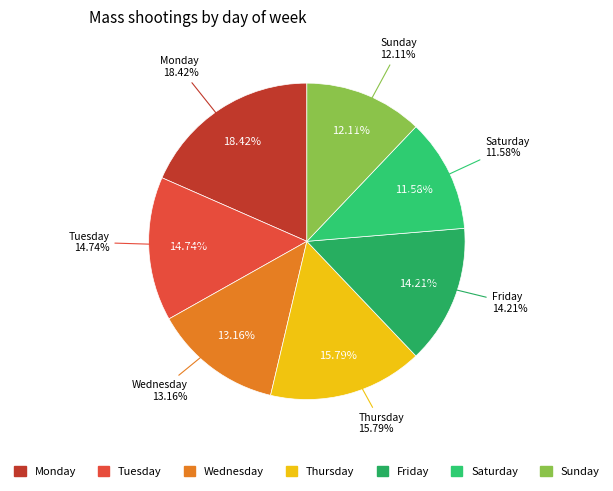

The Wednesday slice represents 19% of the pie. True or false?

False